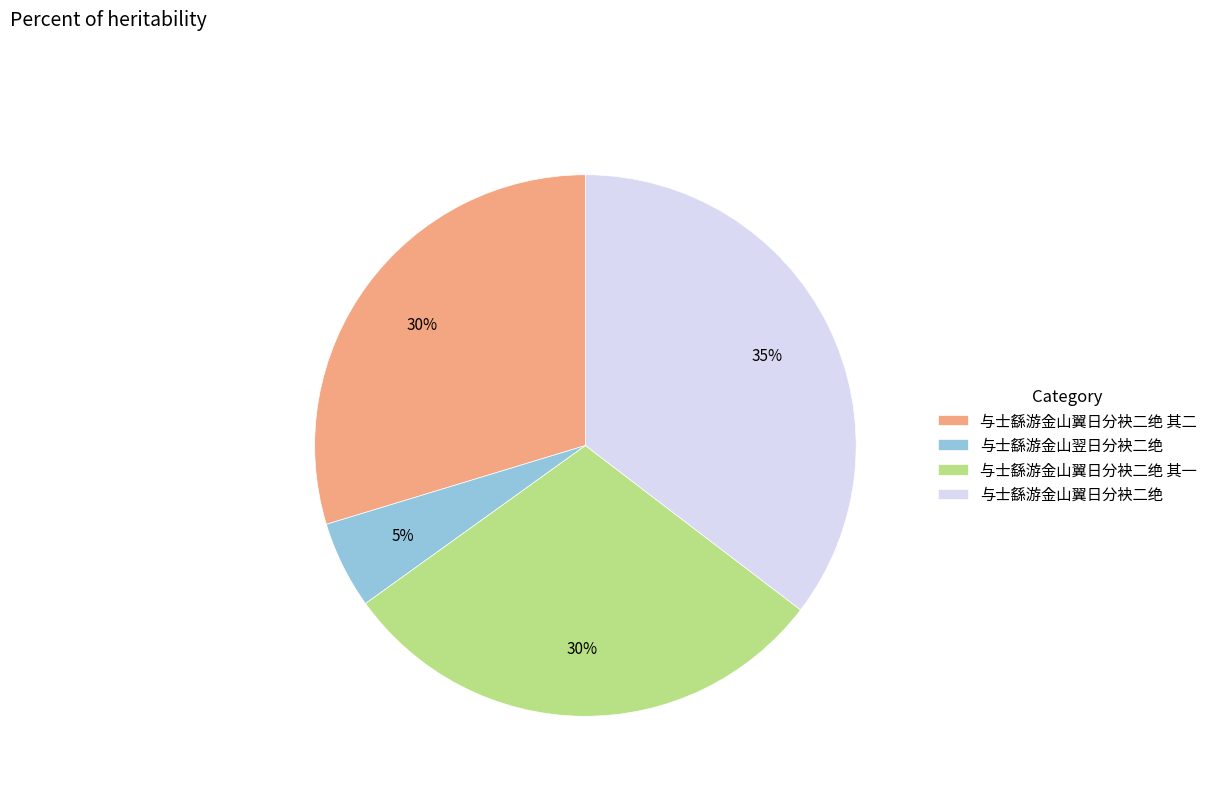

To the nearest percent, what is the average slice percentage?

25%